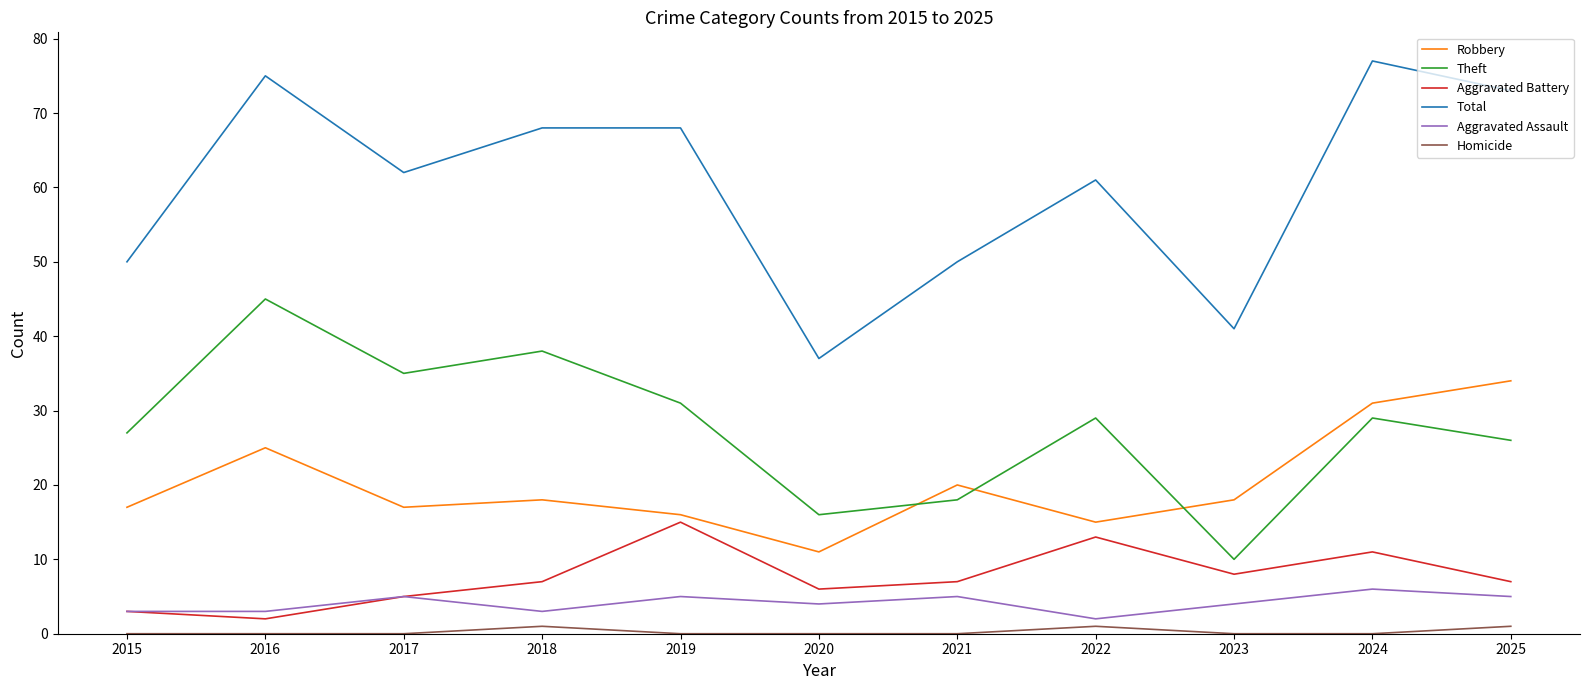

Does the chart display data point markers on the line(s)?

No